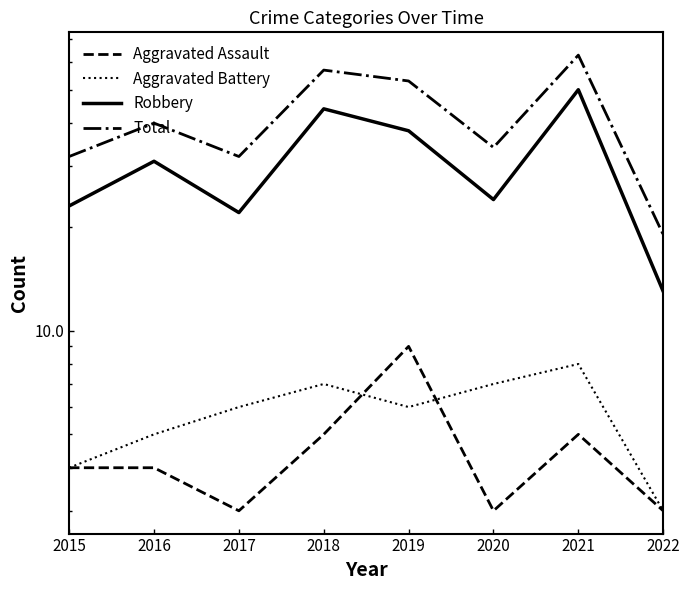

At 2020, list the series in order from smallest to largest.

Aggravated Assault, Aggravated Battery, Robbery, Total